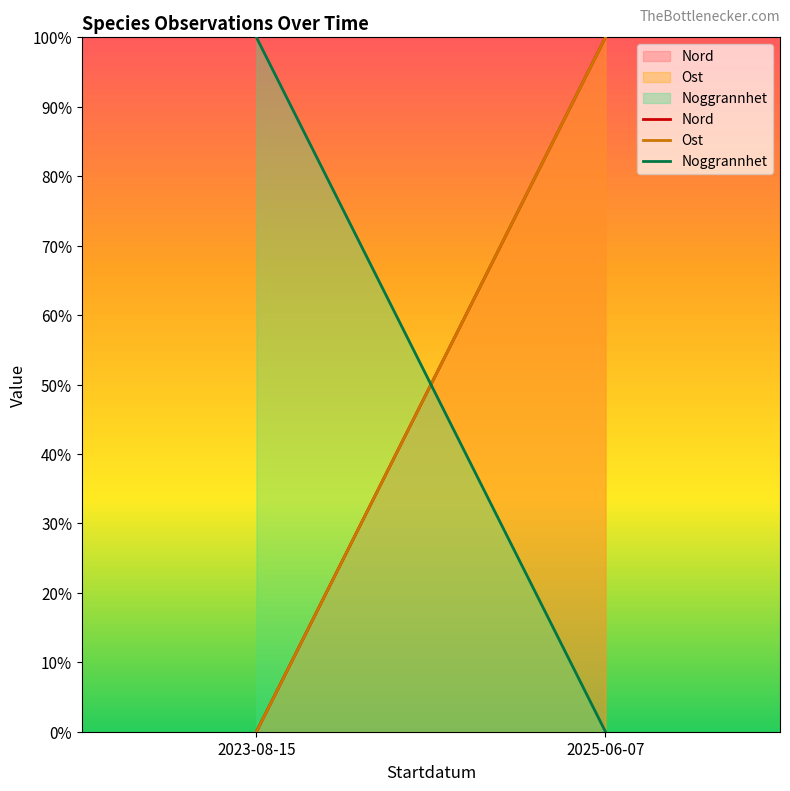

What is the sum of all Noggrannhet values?

1